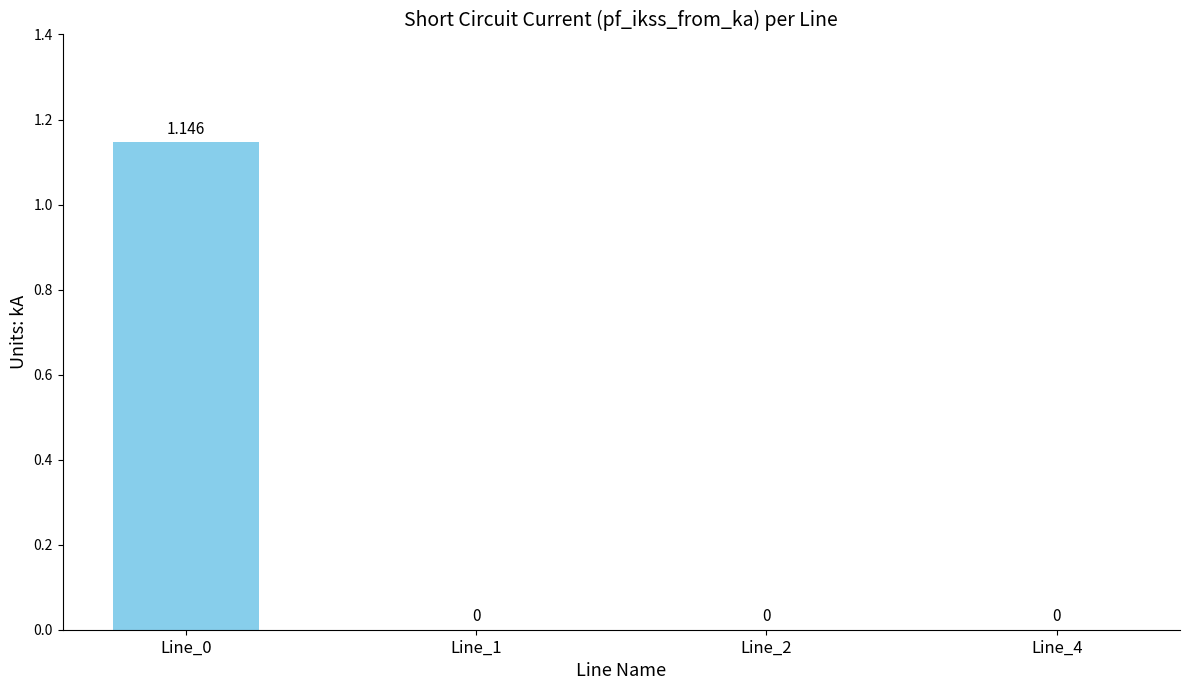

Are the bars horizontal?

No